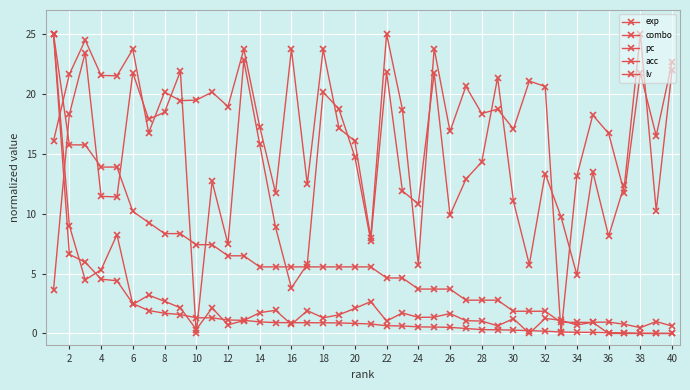

Reading right to left, what are all the values shown in this chart?

exp: 0.0	0.0	0.0	0.1	0.1	0.1	0.1	0.1	0.2	0.2	0.3	0.3	0.3	0.4	0.5	0.5	0.5	0.6	0.6	0.8	0.8	0.9	0.9	0.9	0.9	0.9	1.0	1.1	1.1	1.3	1.3	1.6	1.7	1.9	2.5	4.4	4.5	5.9	6.6	25.0
combo: 22.0	10.2	25.0	12.4	8.1	13.5	4.9	9.7	13.3	5.7	11.0	21.4	14.3	12.9	9.9	21.8	10.8	11.9	21.8	7.8	14.7	18.7	20.1	5.8	3.8	8.9	15.8	22.8	7.5	12.7	0.0	21.9	18.5	17.9	21.8	11.4	11.4	23.4	18.3	3.6
pc: 0.6	1.0	0.5	0.8	0.9	0.9	0.7	1.1	1.3	0.0	1.2	0.6	1.0	1.1	1.7	1.4	1.3	1.7	1.0	2.7	2.1	1.6	1.3	1.9	0.7	1.9	1.7	1.1	0.7	2.1	0.3	2.1	2.7	3.2	2.4	8.2	5.3	4.5	9.0	25.0
acc: 22.6	16.5	21.7	11.7	16.7	18.2	13.2	0.0	20.6	21.1	17.1	18.7	18.4	20.6	16.9	23.8	5.7	18.7	25.0	8.0	16.1	17.1	23.7	12.5	23.7	11.7	17.3	23.7	18.9	20.1	19.5	19.4	20.1	16.8	23.7	21.5	21.5	24.5	21.6	16.1
lv: 0.0	0.0	0.0	0.0	0.0	0.9	0.9	0.9	1.9	1.9	1.9	2.8	2.8	2.8	3.7	3.7	3.7	4.6	4.6	5.6	5.6	5.6	5.6	5.6	5.6	5.6	5.6	6.5	6.5	7.4	7.4	8.3	8.3	9.3	10.2	13.9	13.9	15.7	15.7	25.0